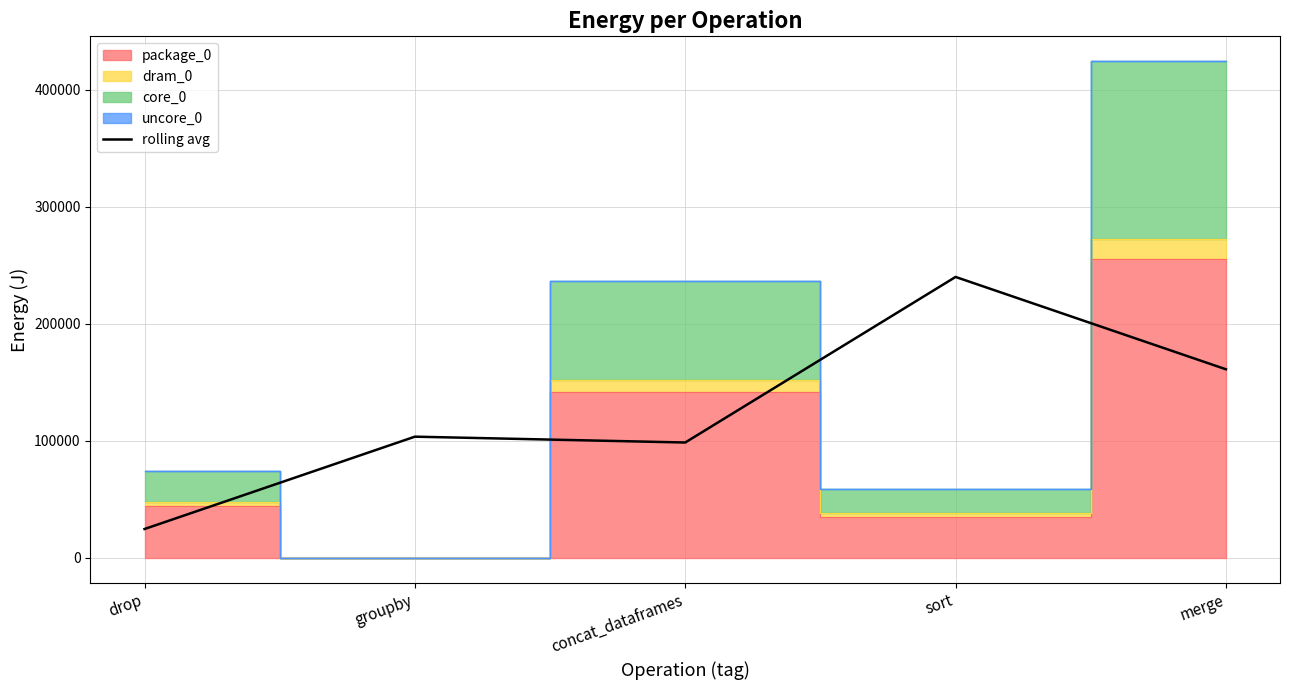

How many points are higher than both their immediate neighbors (excluding endpoints)?

2